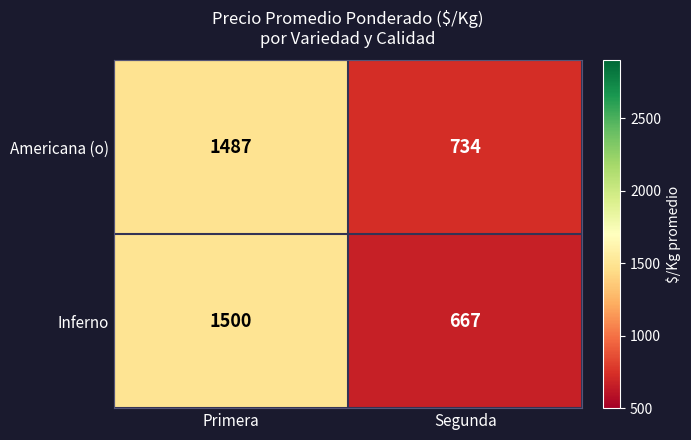

How many categories are shown in the chart?

2